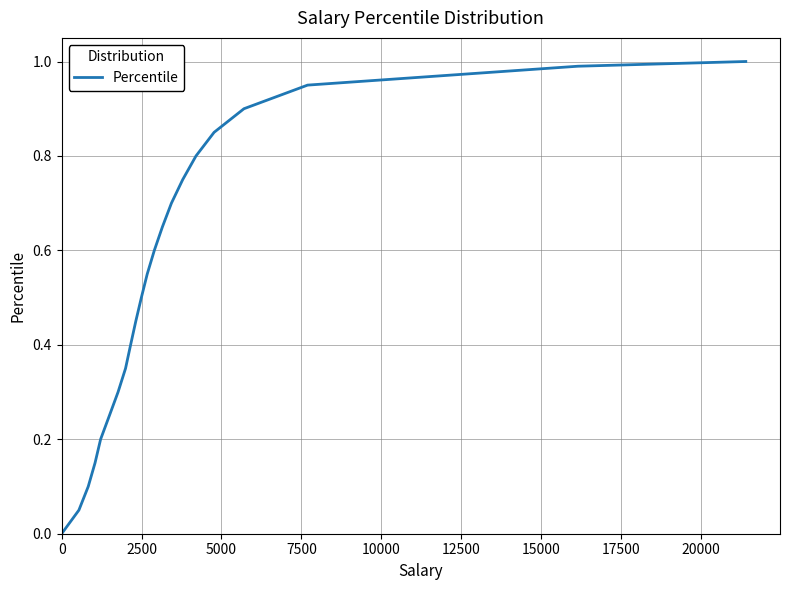

True or false: the data has more than 2 interior local peaks.

False